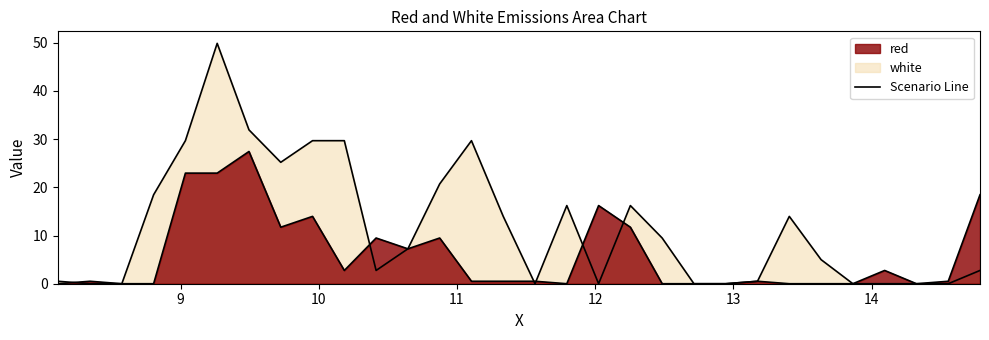

What is the average value of the red line series?

6.0